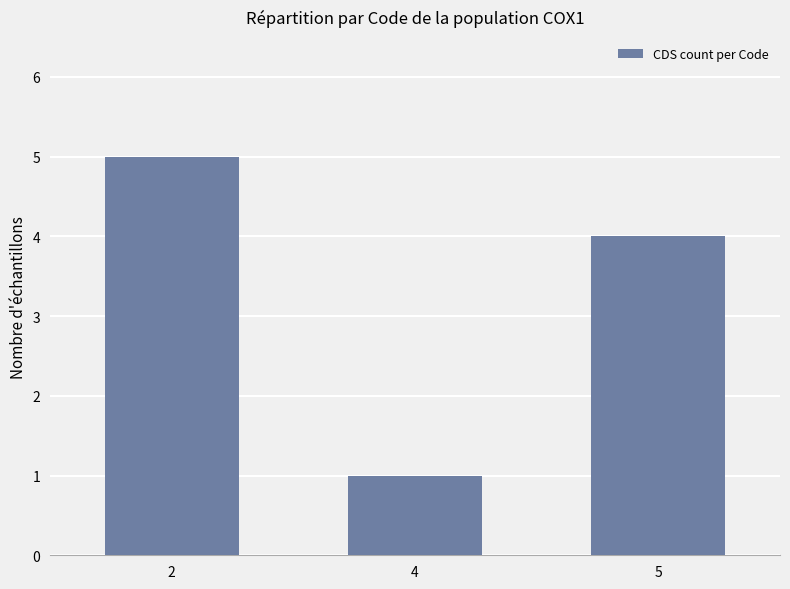

List the labels in order of value, largest first.

2, 5, 4